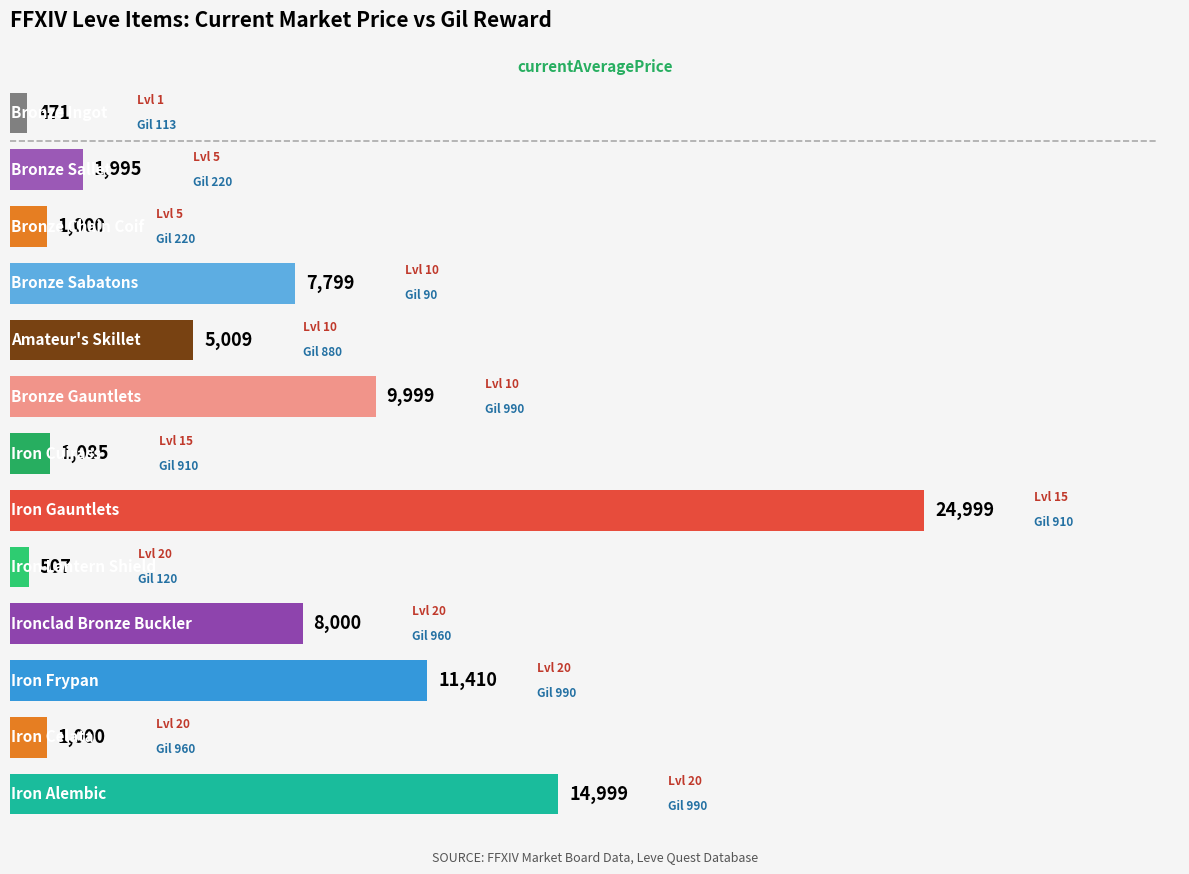

What is the maximum value shown in the chart?

24999